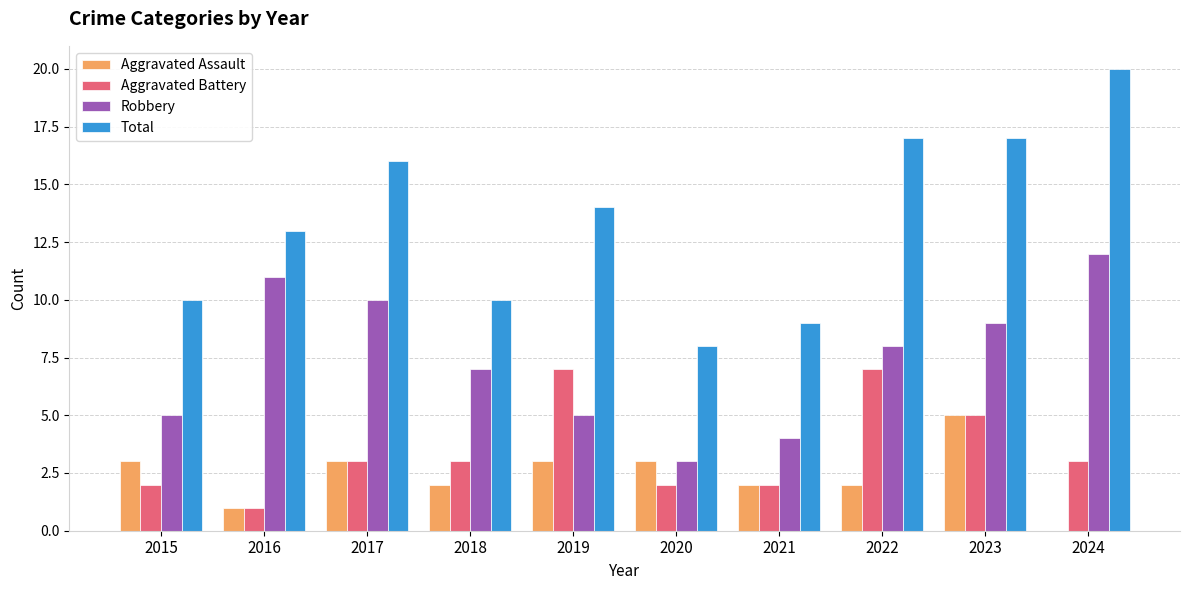

Which series changed the most between 2021 and 2023?

Total